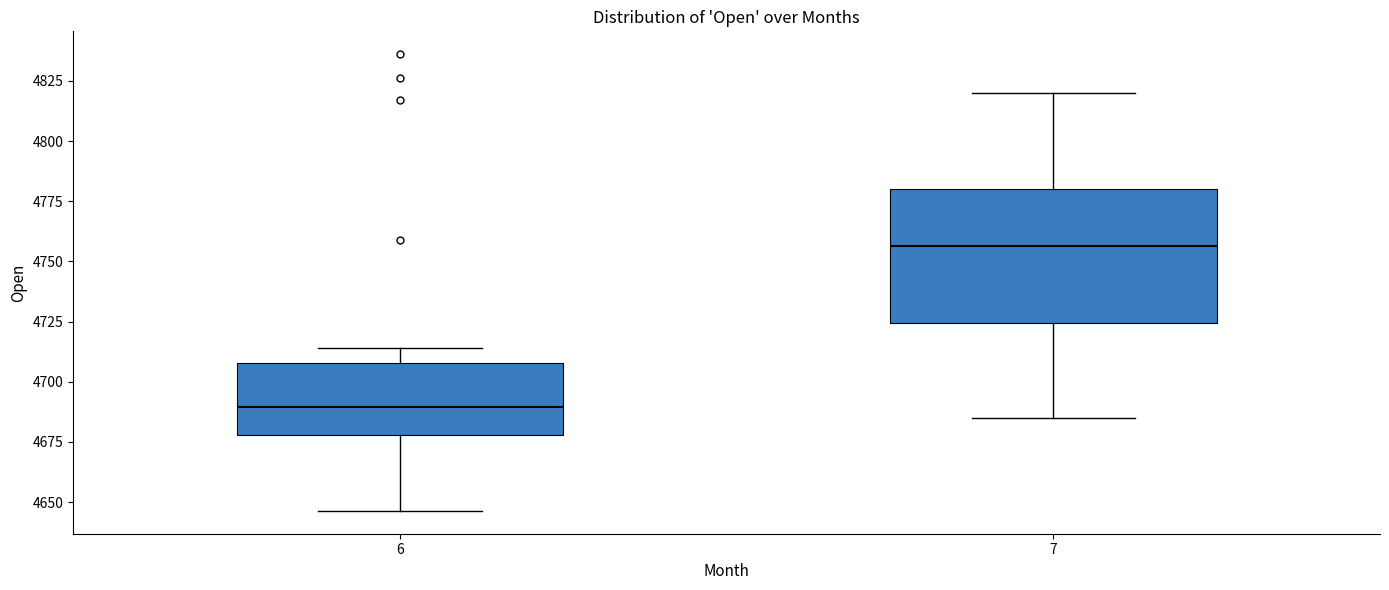

Which box is the tallest, from its lower edge to its upper edge?

7